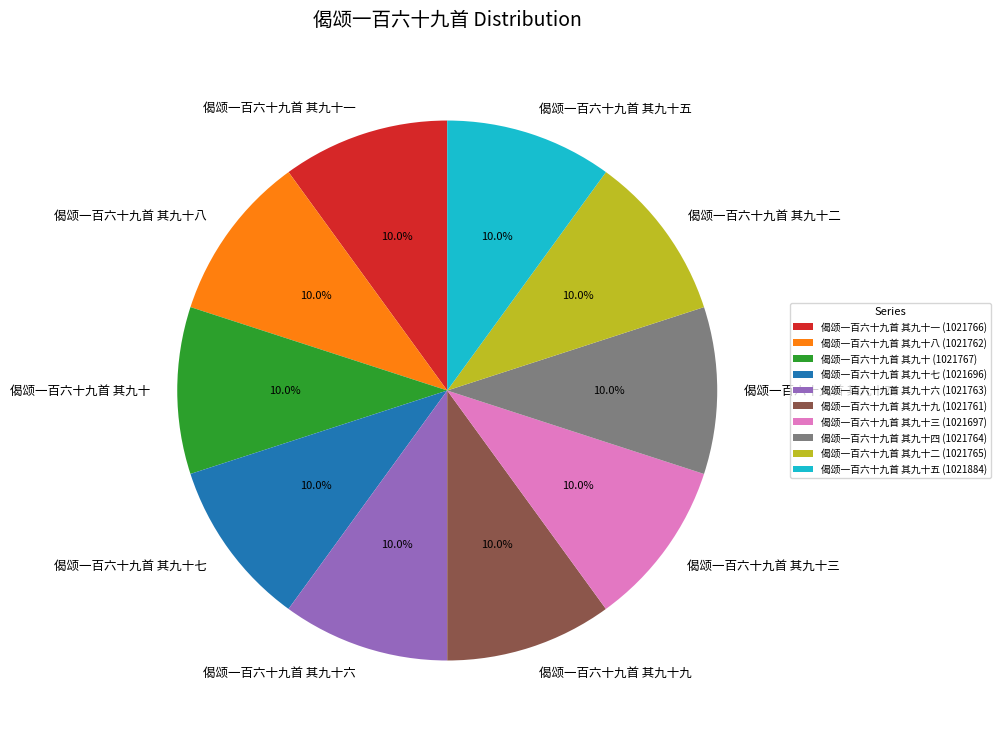

Does 偈颂一百六十九首 其九十八 represent more than half of the total?

No